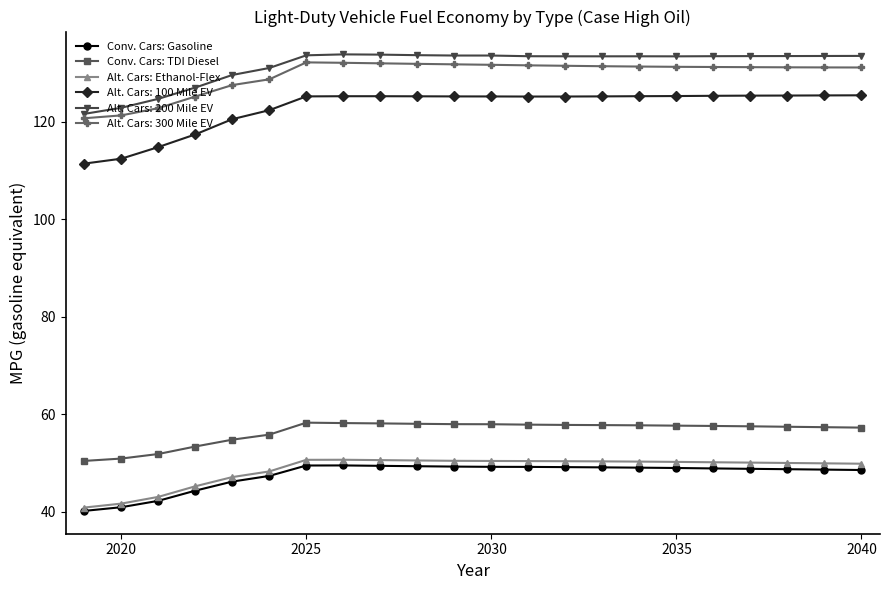

What is the difference between the second highest and second lowest values in the Conv. Cars: TDI Diesel series?

7.3